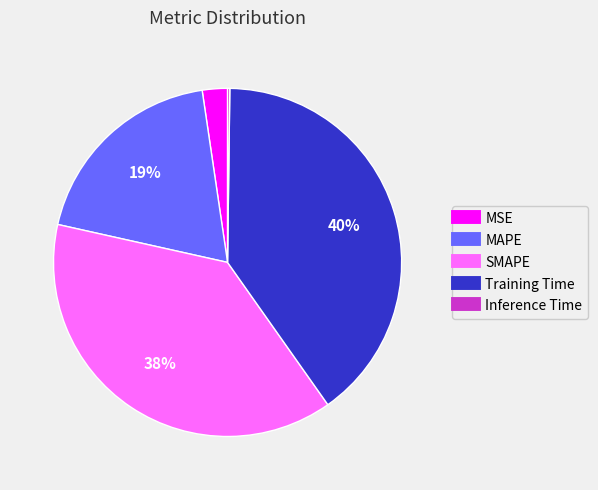

To the nearest percent, what is the difference between the largest and smallest slice percentages?

40%